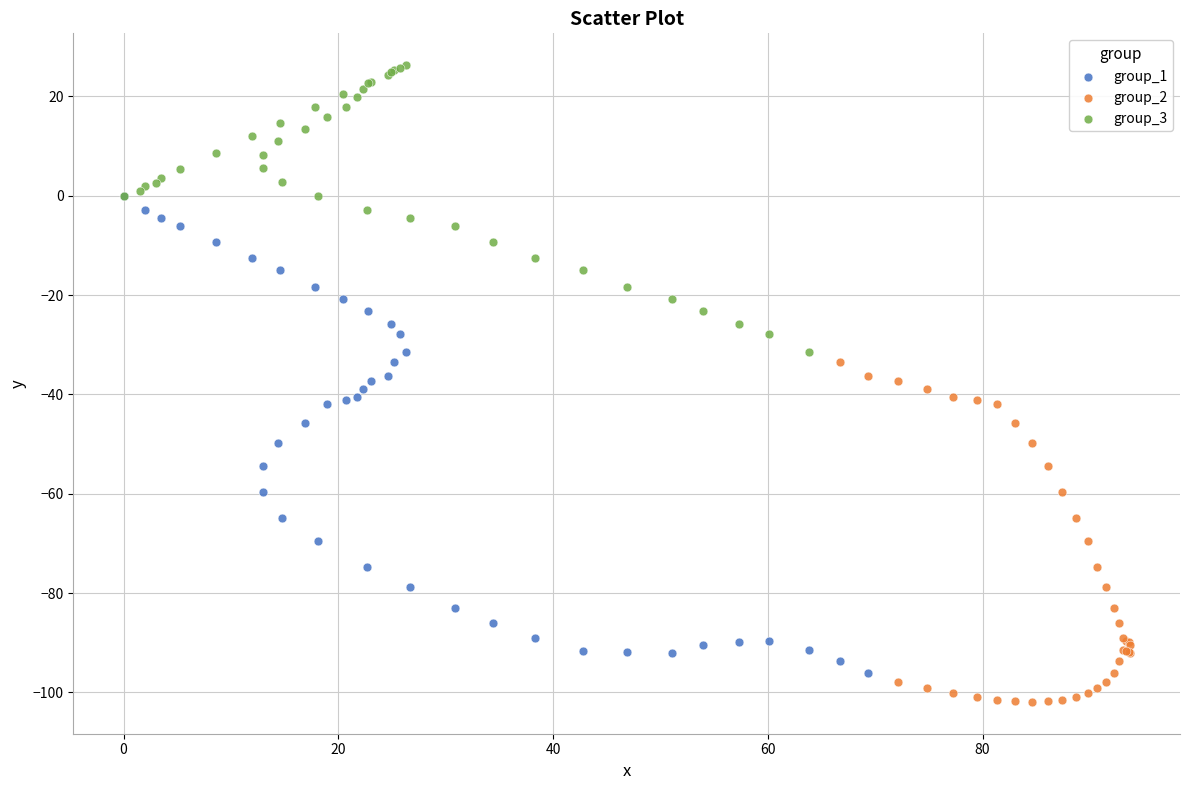

What are all the series names shown in the legend?

group_1, group_2, group_3